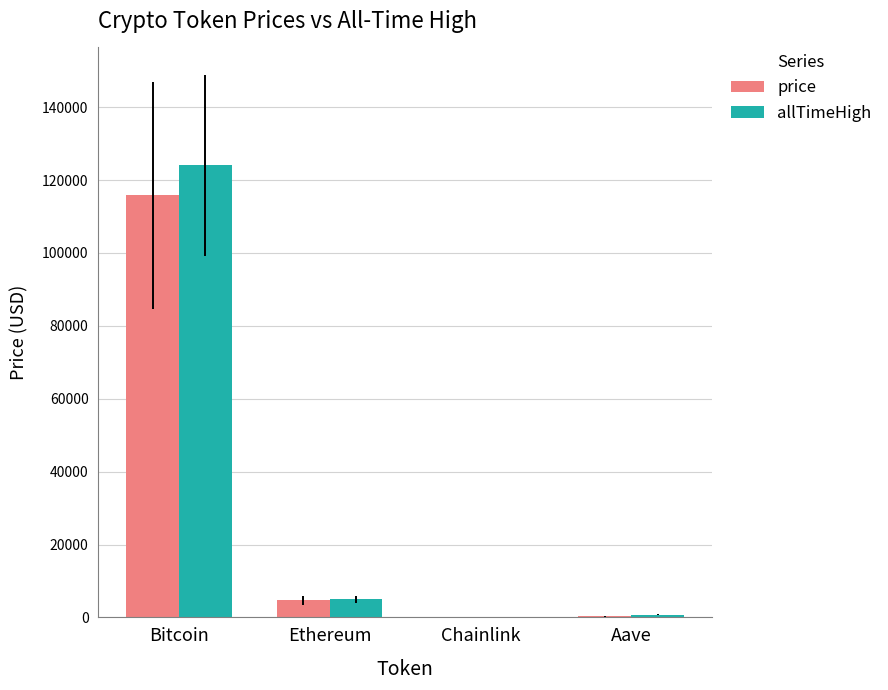

Which series has the largest range (max minus min)?

allTimeHigh